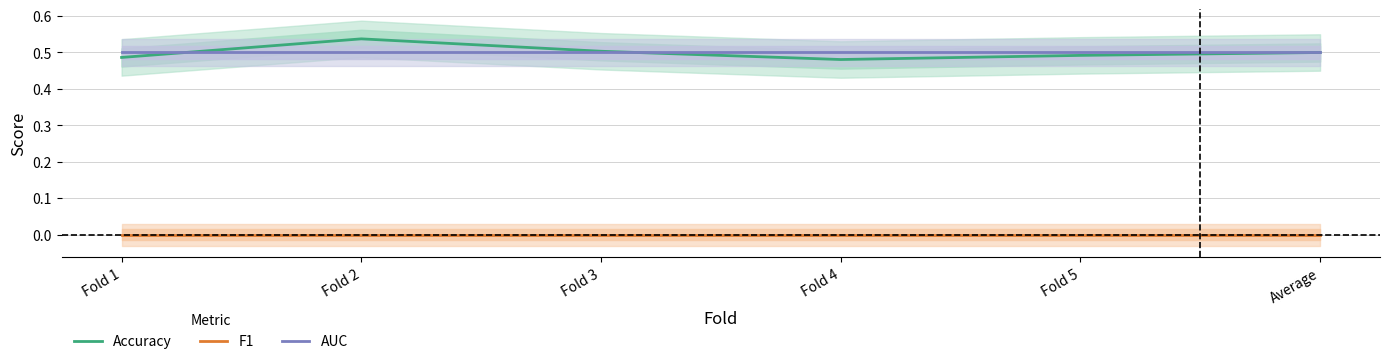

What is the total value across all series at Fold 3?

1.0